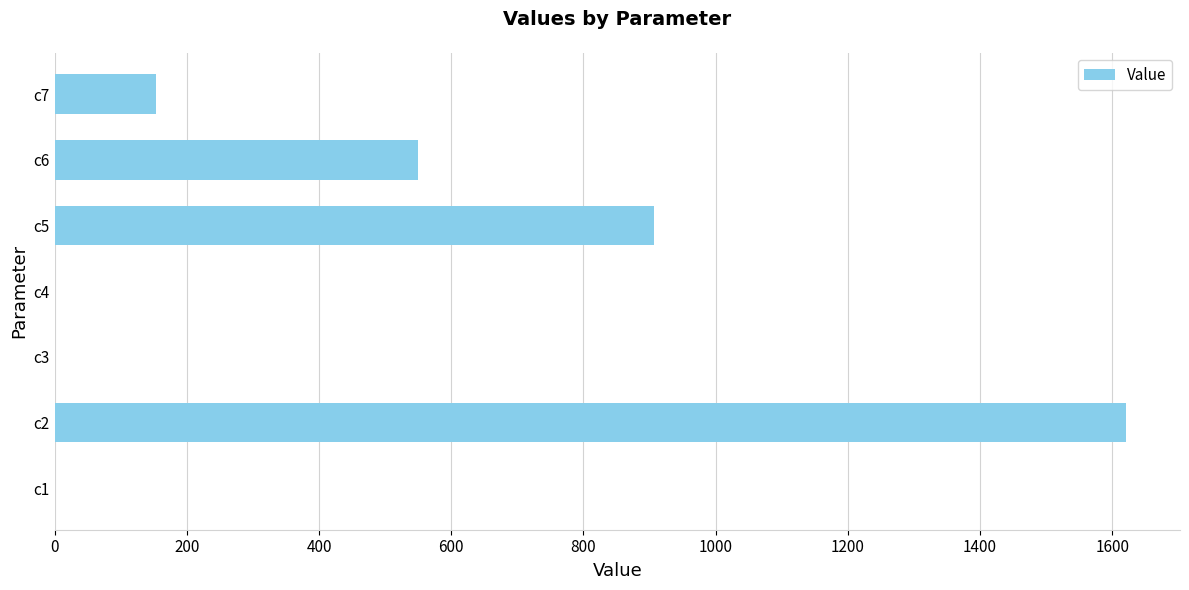

At which label is the value closest to 810?

c5